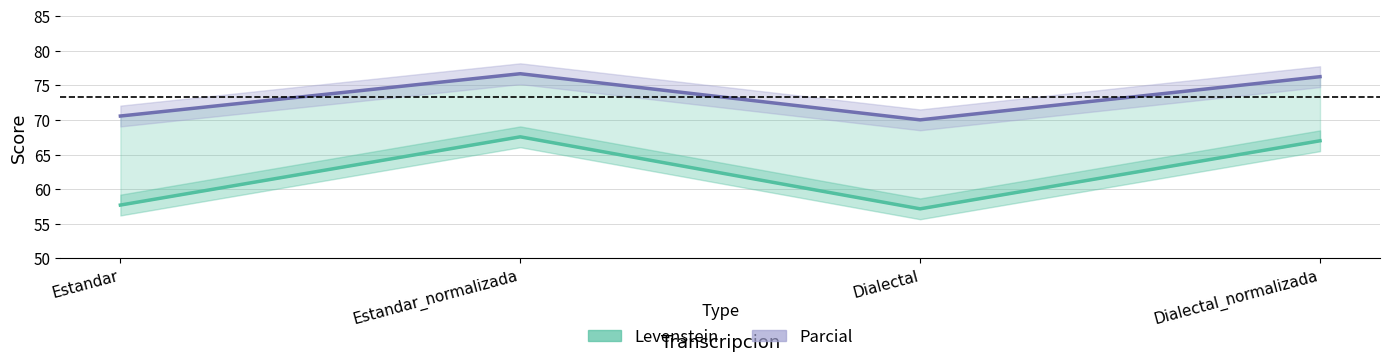

Which series has the largest range (max minus min)?

Levenstein